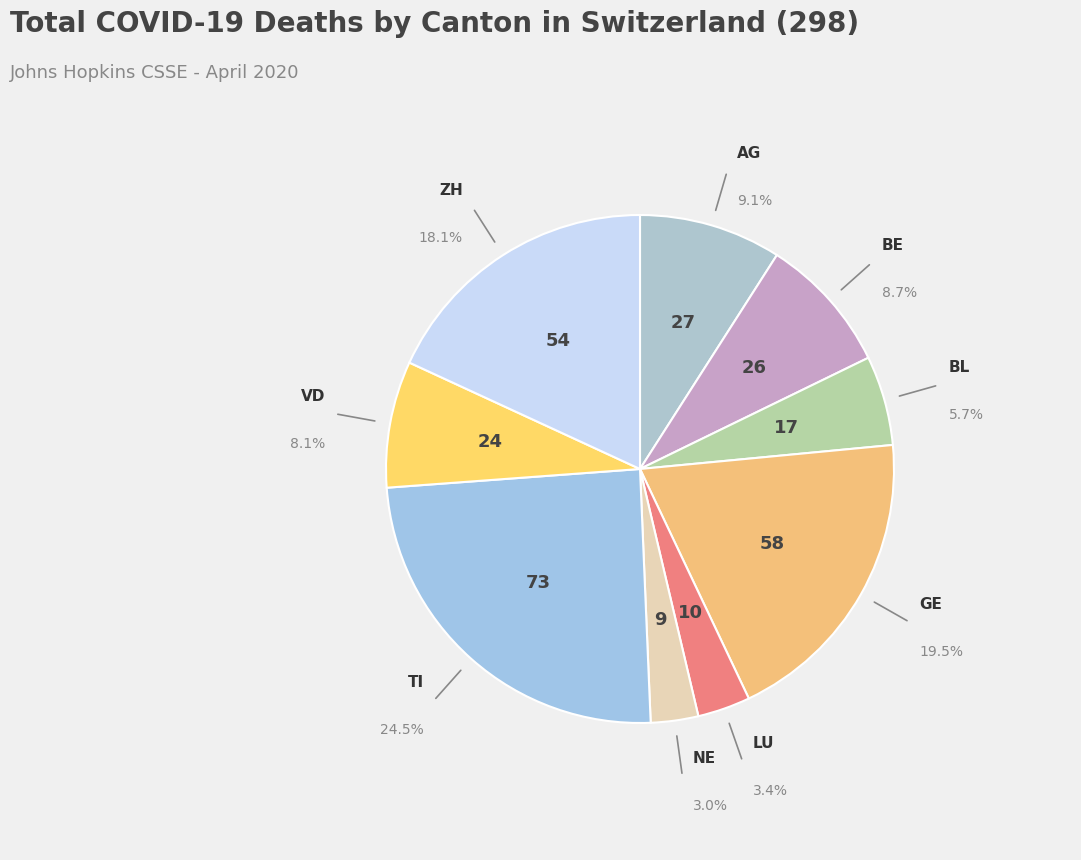

How many segments does this pie chart have?

9